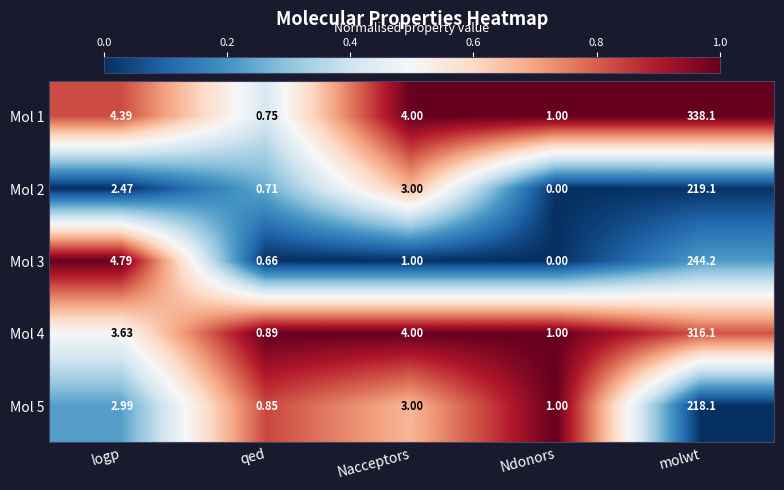

At which label does Mol 3 first exceed 1?

logp